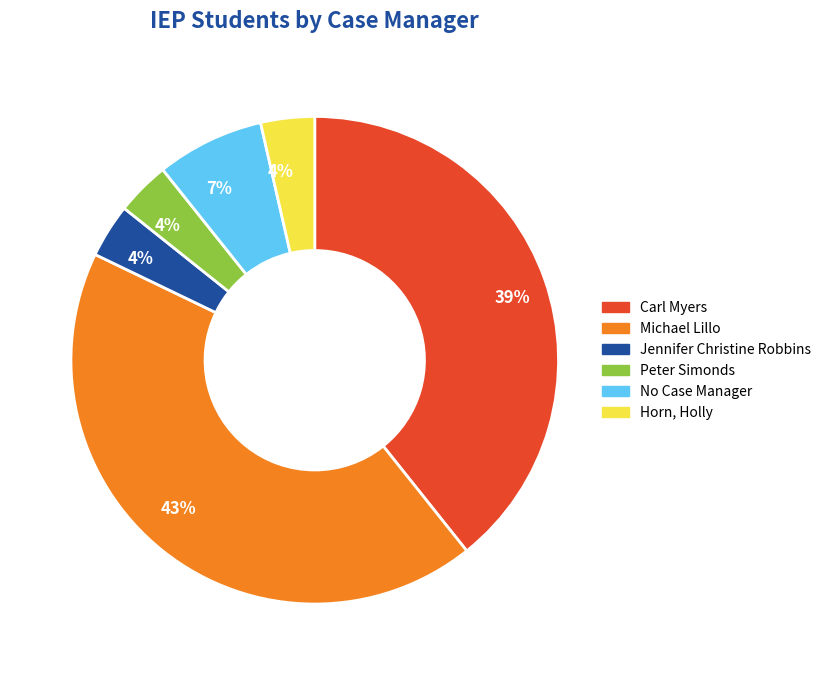

To the nearest percent, what portion does No Case Manager represent?

7%